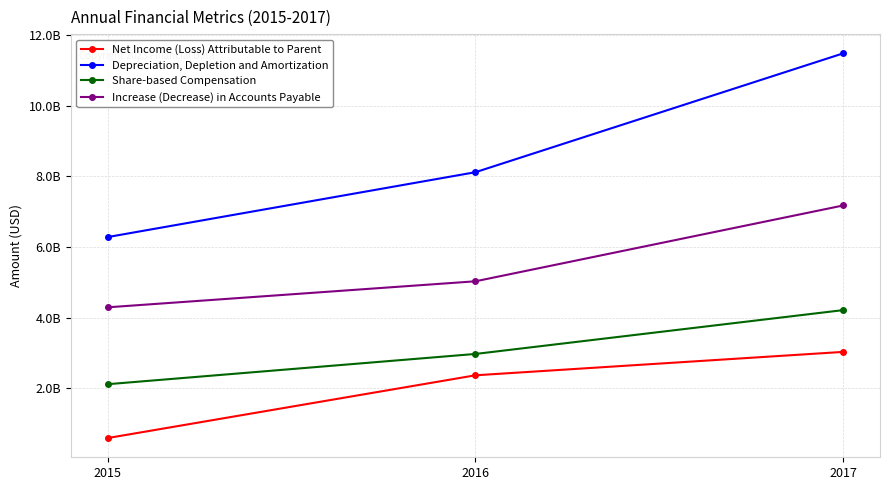

What are all the series names shown in the legend?

Net Income (Loss) Attributable to Parent, Depreciation, Depletion and Amortization, Share-based Compensation, Increase (Decrease) in Accounts Payable